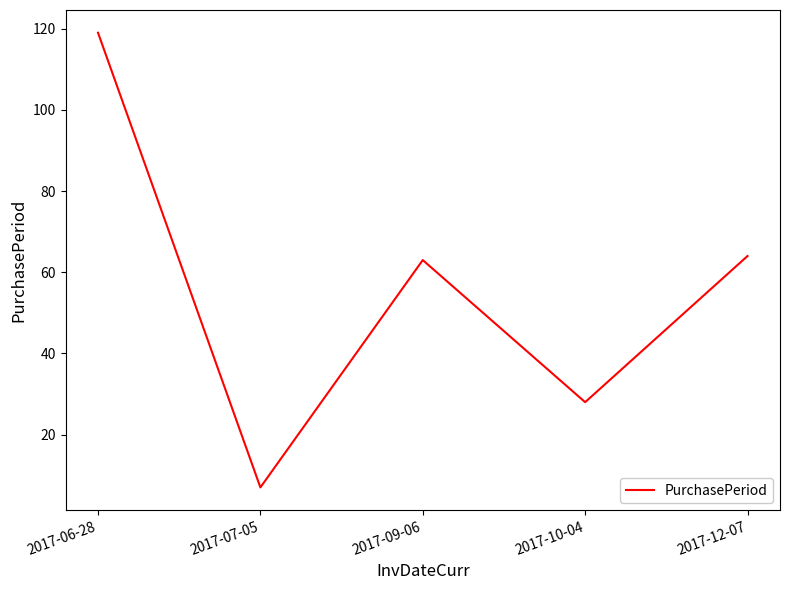

How many interior local peaks (higher than both neighbors) does the data have?

1